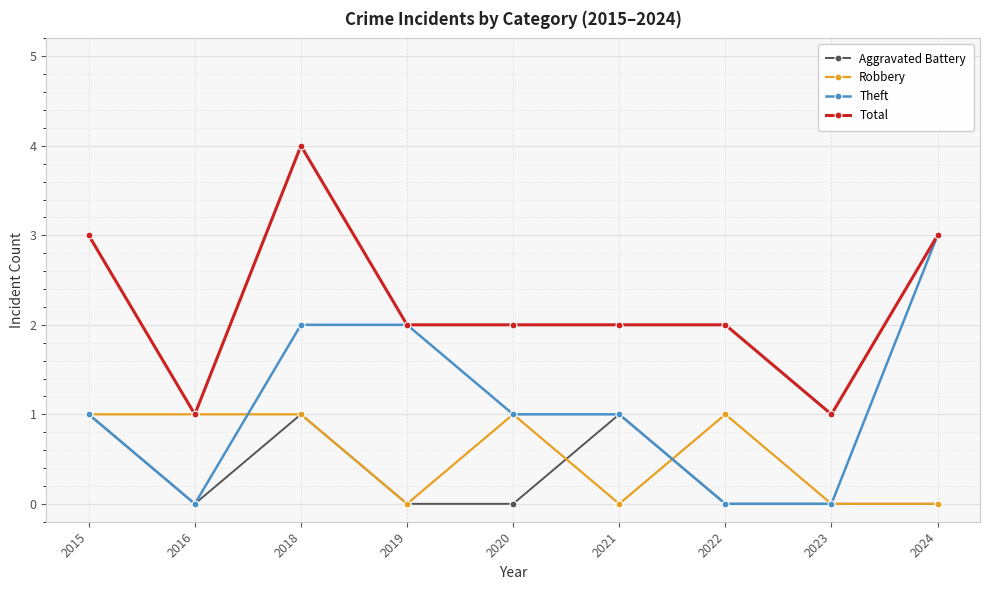

True or false: Total and Aggravated Battery cross at least once.

False